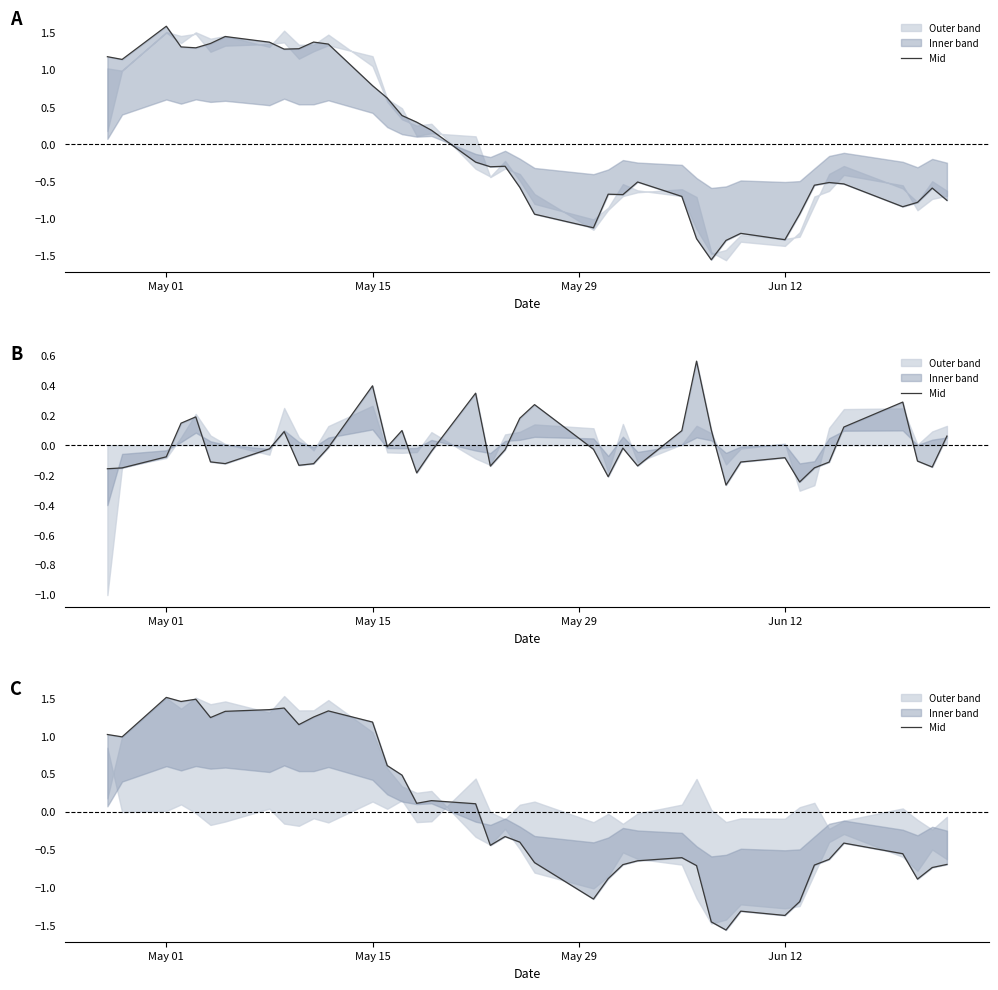

How many points are lower than both their immediate neighbors (excluding endpoints)?

10